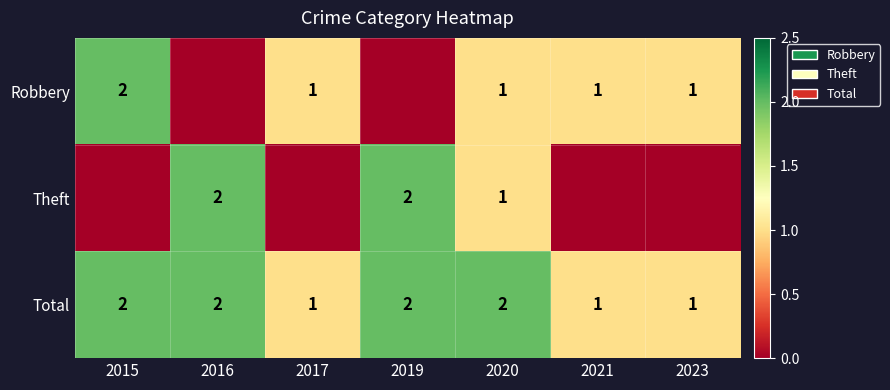

How many distinct data groups are displayed?

3